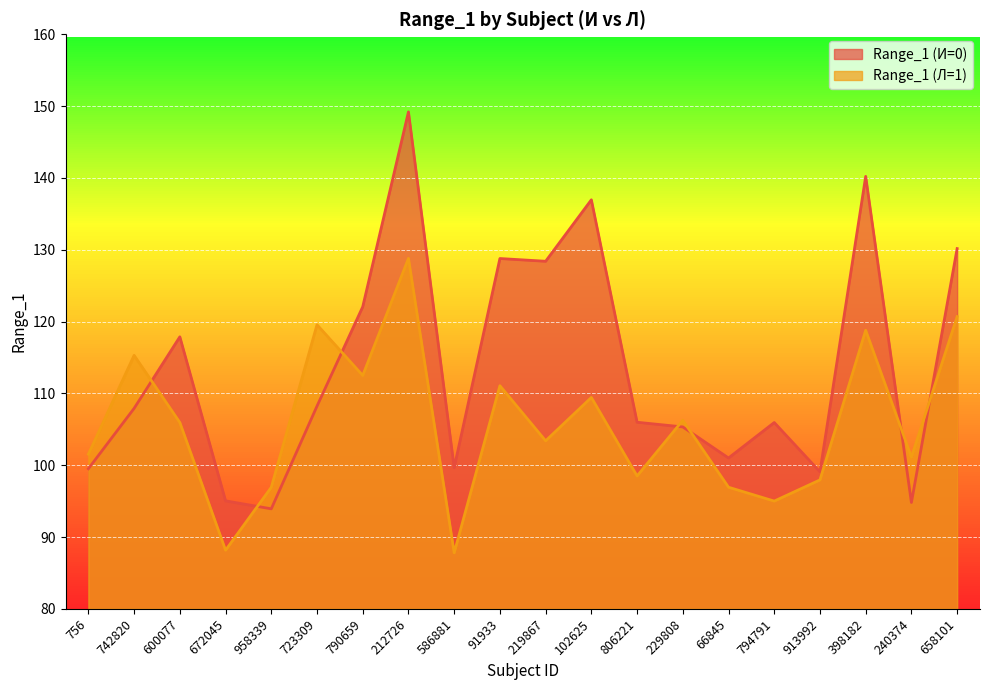

True or false: Range_1 (Л=1) has a value of 101.5 at 756.

True